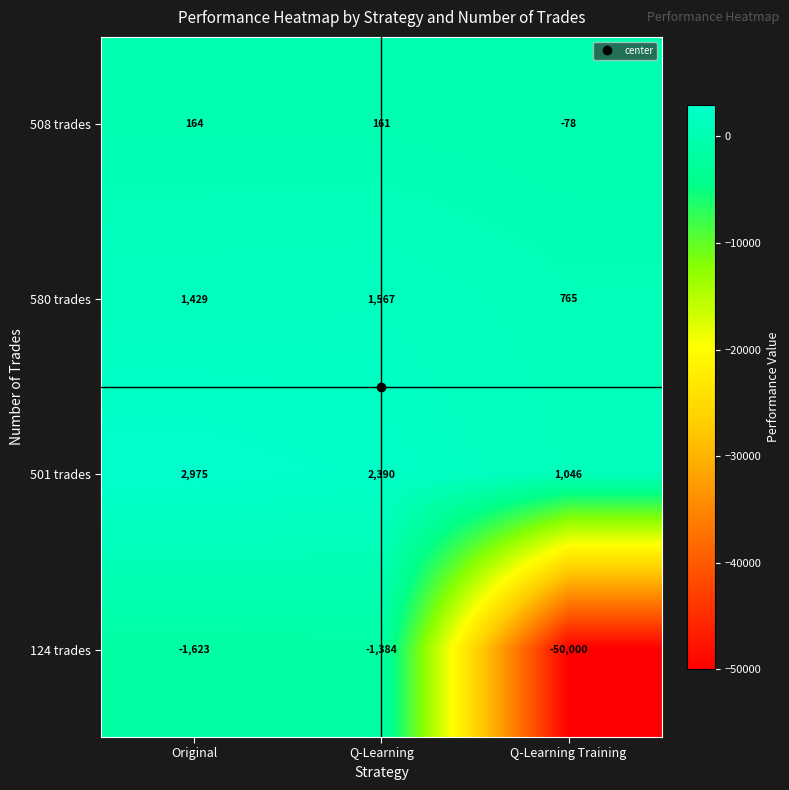

What is the average value of the 508 trades series?

82